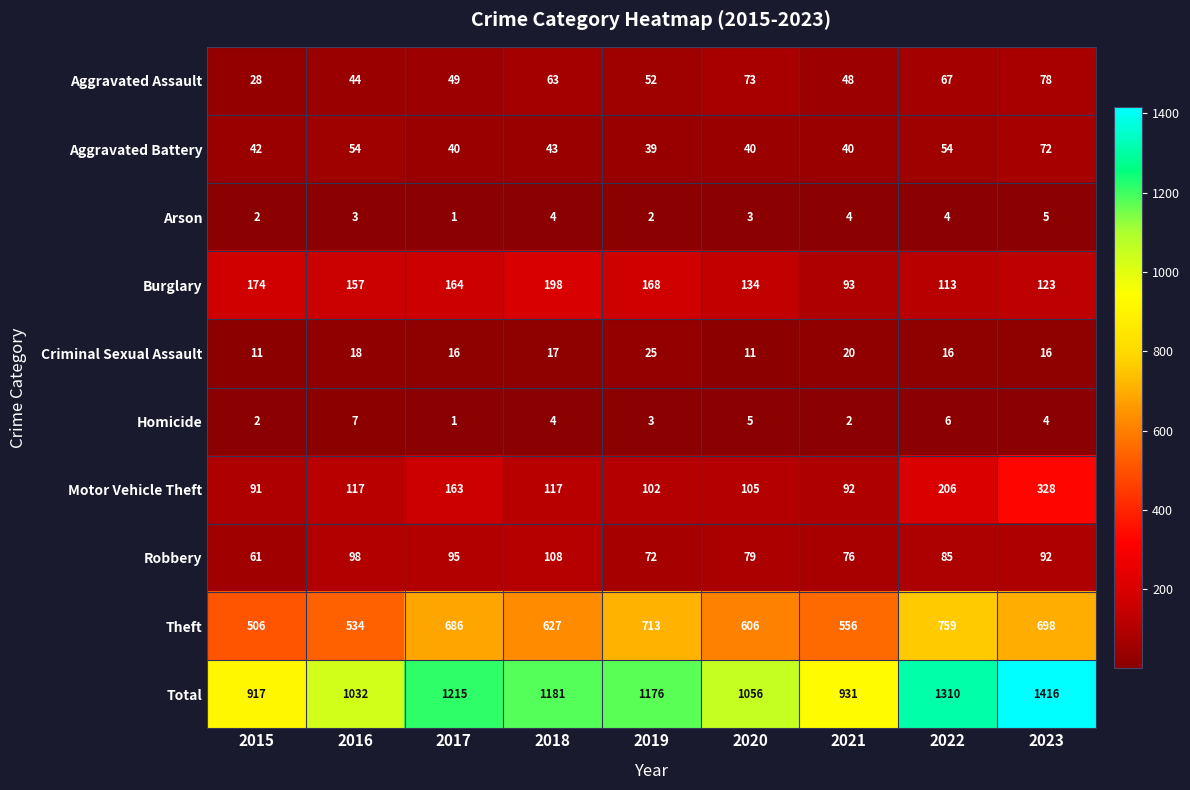

What is the average value of the Total series?

1137